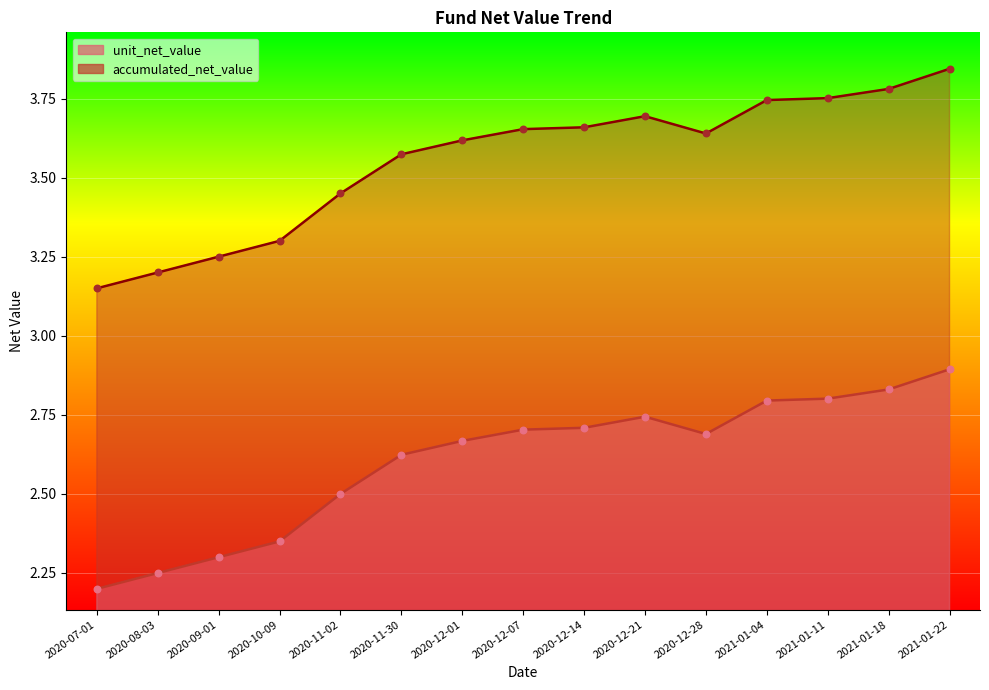

At how many categories does at least one series exceed 3?

15